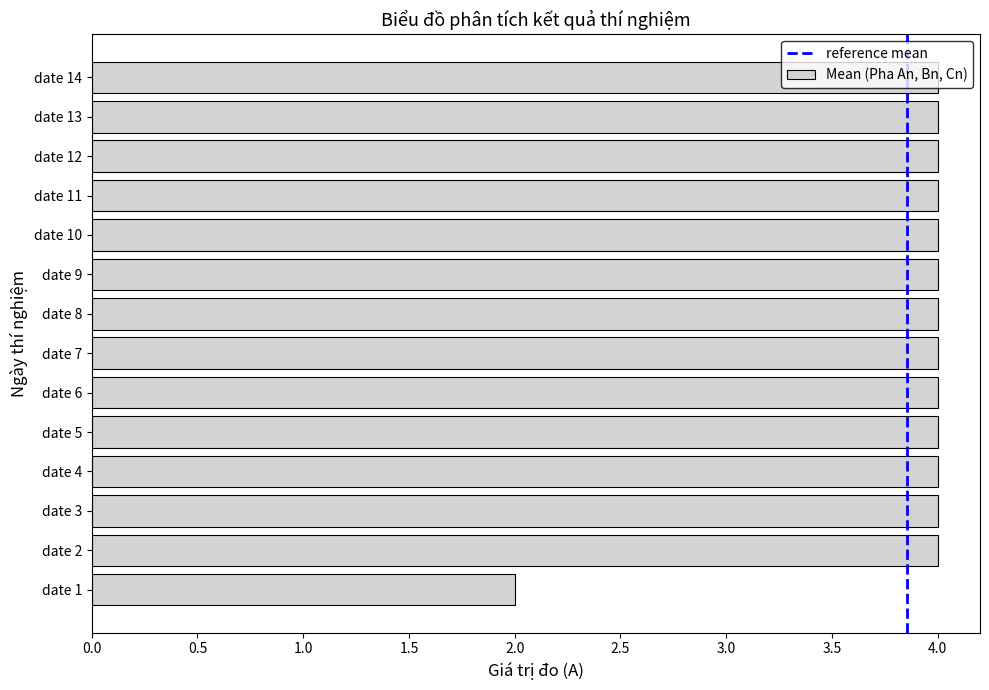

What is the ratio of the value at date 1 to the value at date 11?

0.5